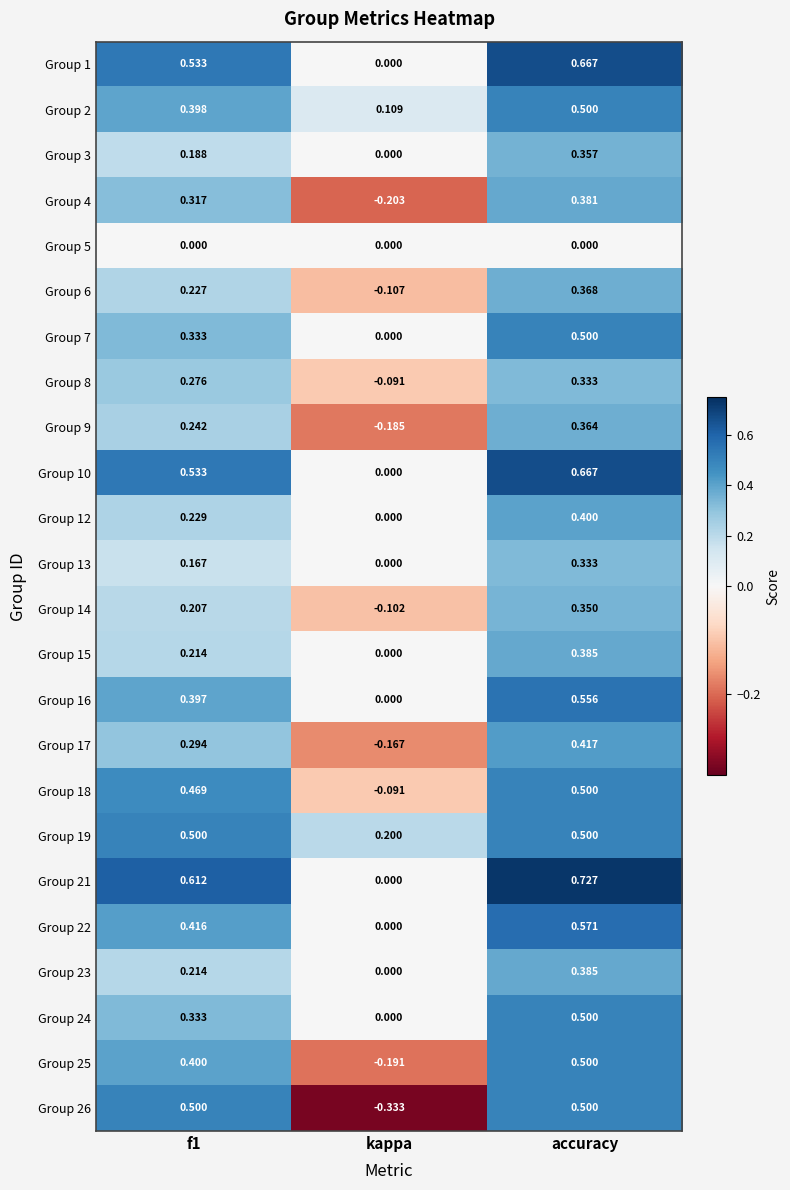

At which label is Group 4 closest to 0?

kappa